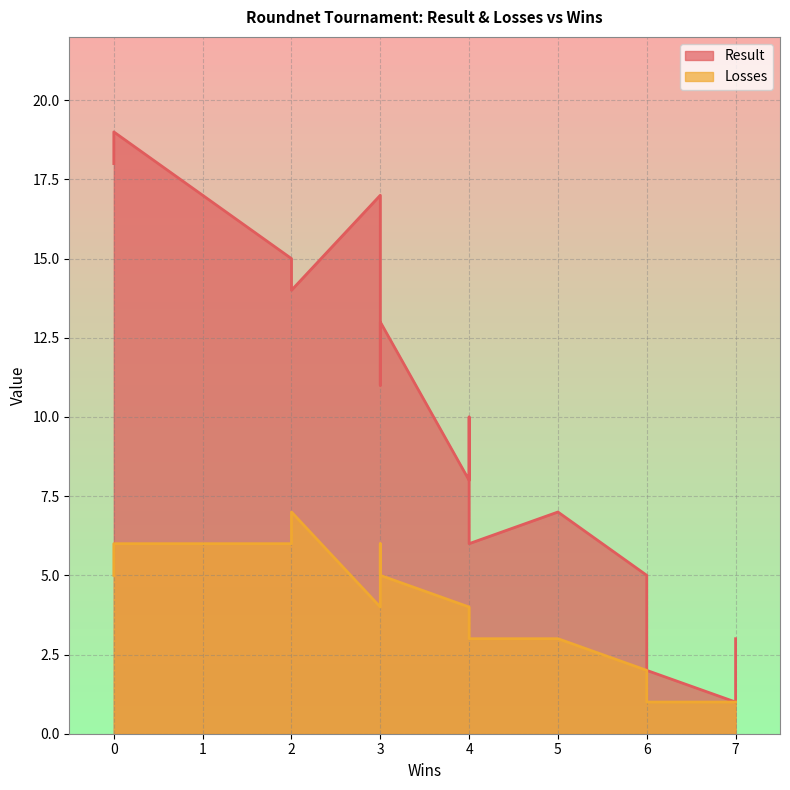

How many data points in Result are less than 9?

8